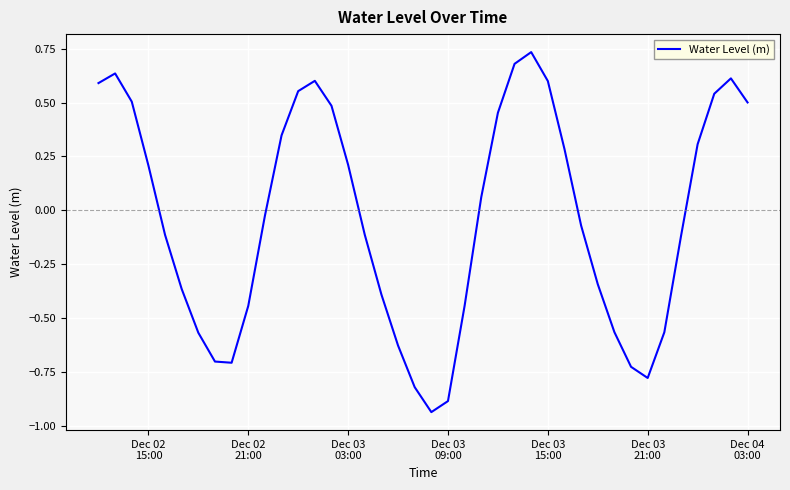

What is the difference between the maximum and minimum values?

1.7